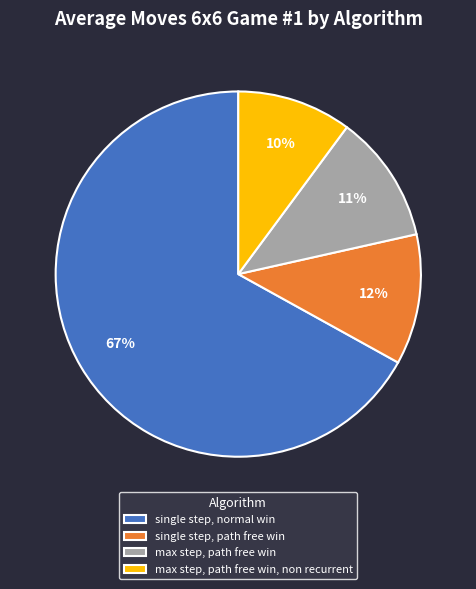

What is the smallest slice in the pie chart?

max step, path free win, non recurrent